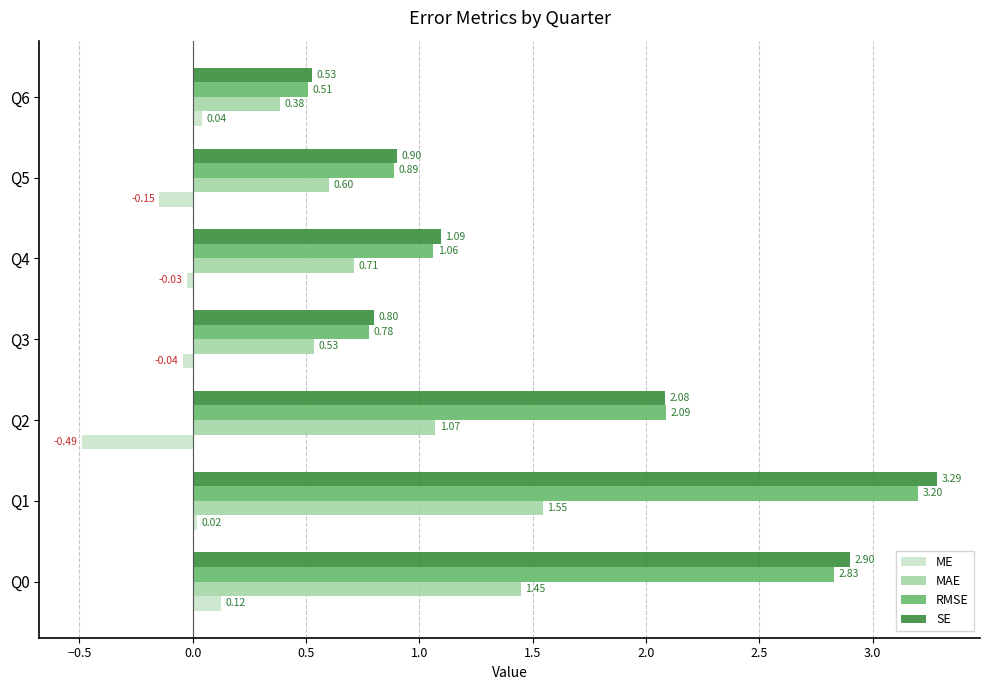

List the series in order of their peak value, highest first.

SE, RMSE, MAE, ME